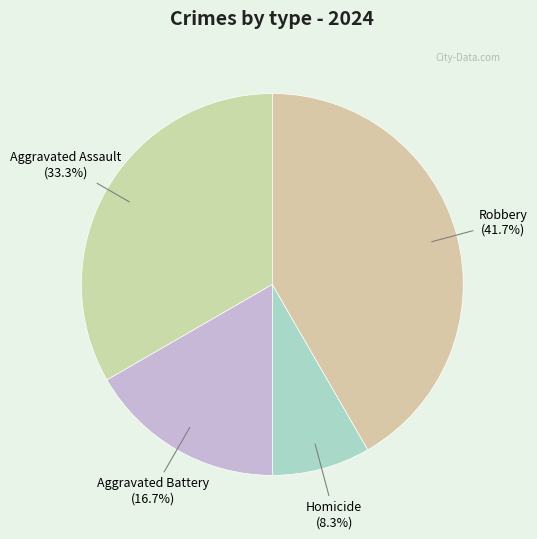

Does Aggravated Assault represent more than half of the total?

No